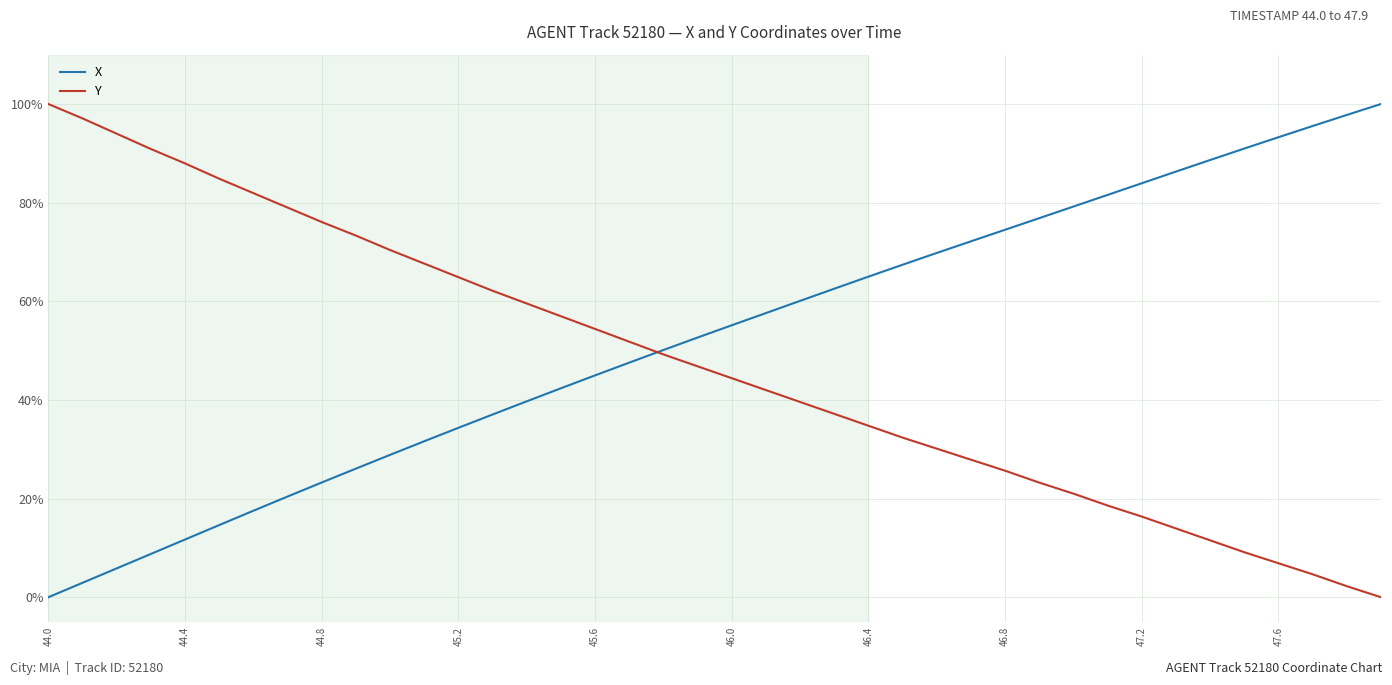

What is the maximum value shown in the chart?

100.0